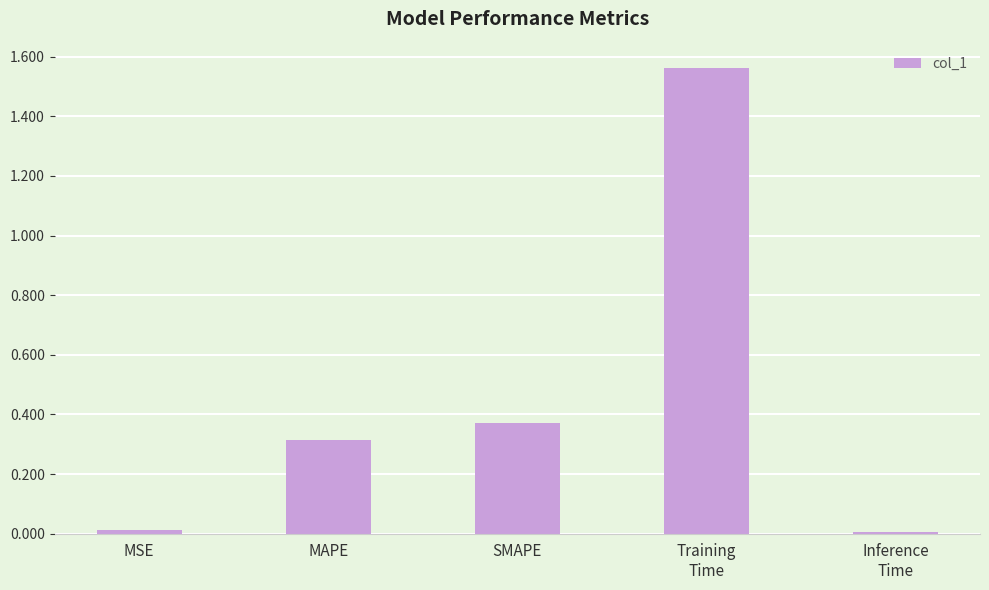

How many data points does each series have?

5